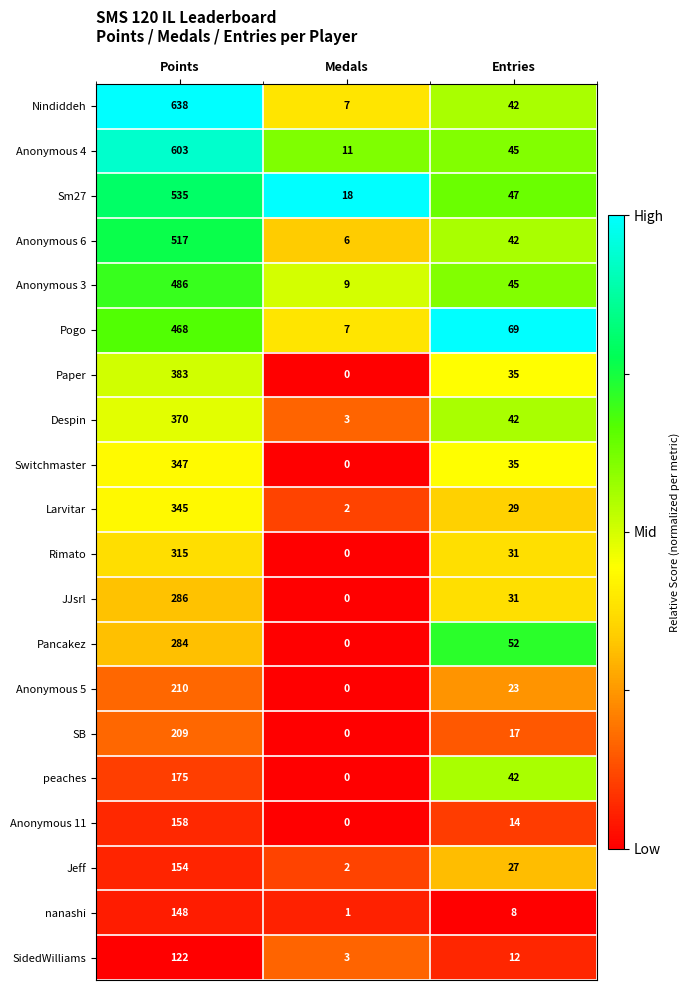

Where does the SidedWilliams series first go above 12?

Points